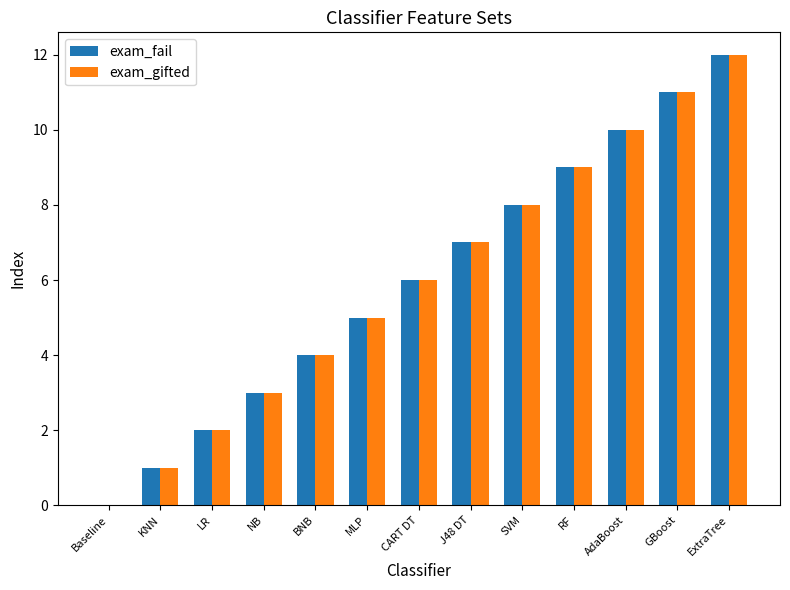

What is the maximum value for exam_fail?

12